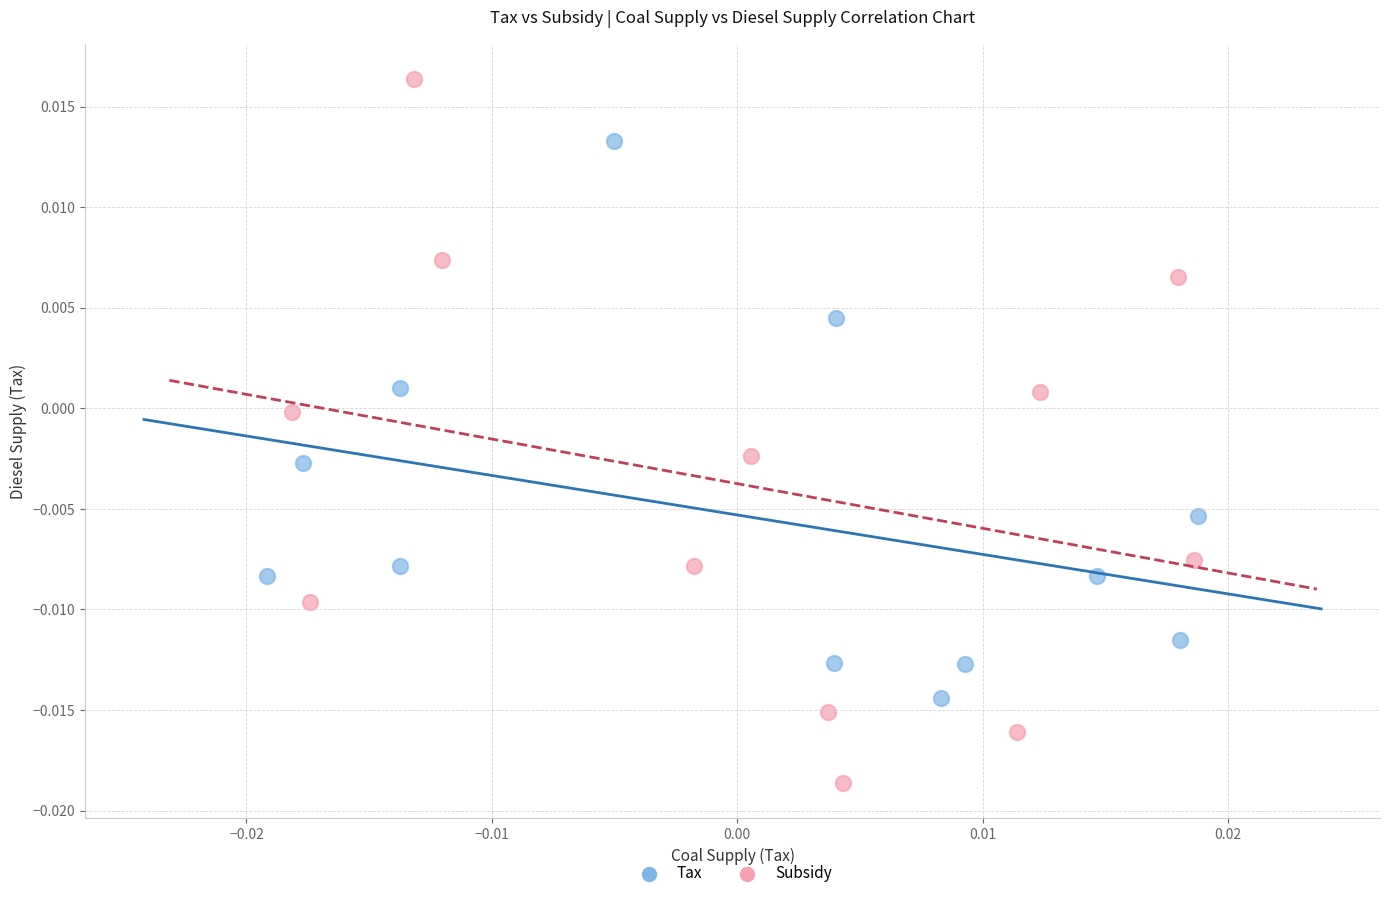

Which series reaches the maximum Y coordinate?

Subsidy